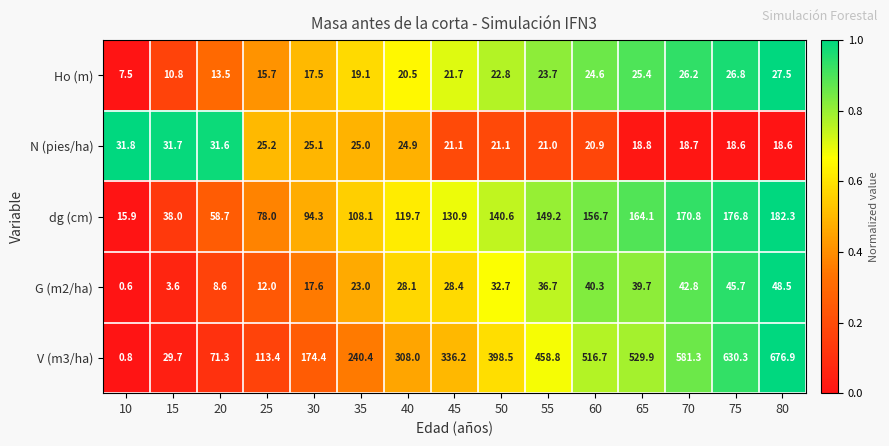

What is the sum of the G (m2/ha) values at 65 and 35?

62.7